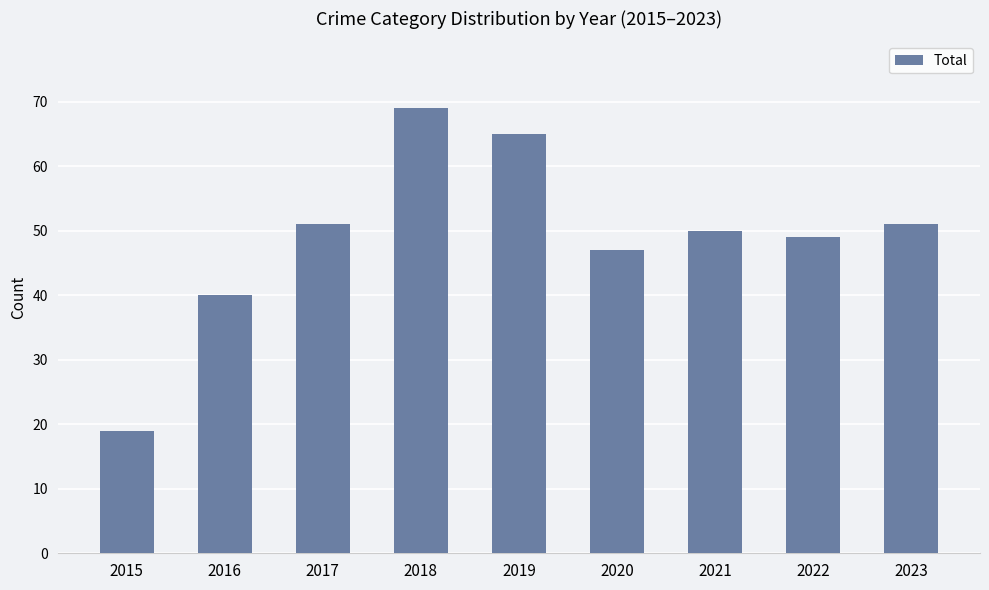

What is the difference between the maximum and minimum values?

50